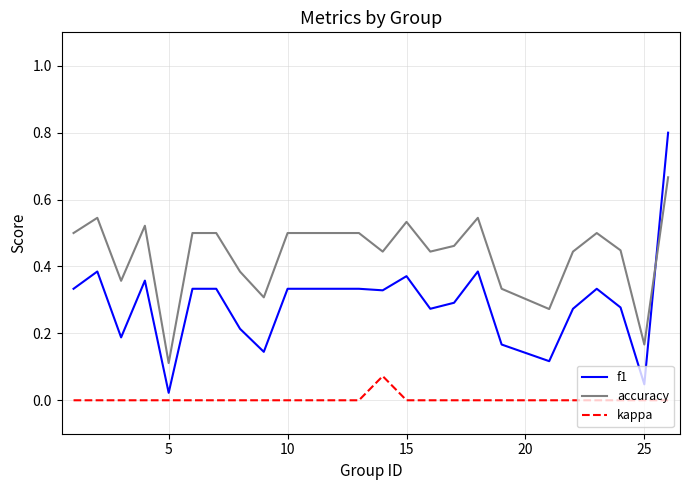

What is the difference between the maximum and minimum values in the f1 series?

0.8